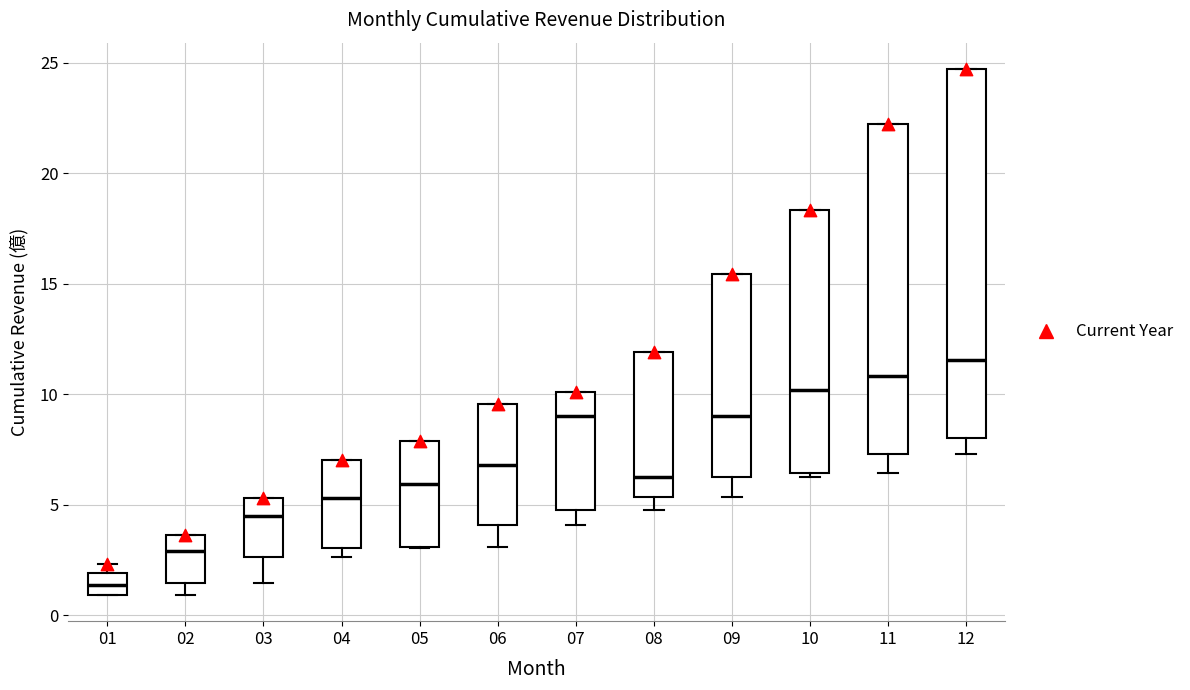

Reading left to right, read every box against the y-axis: the position of its median line, the range the box covers, and the ends of its whiskers. The values are not printed on the chart, so give them approximately, as read against the axis.

01: median 1.5, box 1.0 to 2.0, whiskers 1.0 to 2.5
02: median 3.0, box 1.5 to 3.5, whiskers 1.0 to 3.5
03: median 4.5, box 2.5 to 5.5, whiskers 1.5 to 5.5
04: median 5.5, box 3.0 to 7.0, whiskers 2.5 to 7.0
05: median 6.0, box 3.0 to 8.0, whiskers 3.0 to 8.0
06: median 7.0, box 4.0 to 9.5, whiskers 3.0 to 9.5
07: median 9.0, box 5.0 to 10.0, whiskers 4.0 to 10.0
08: median 6.5, box 5.5 to 12.0, whiskers 5.0 to 12.0
09: median 9.0, box 6.5 to 15.5, whiskers 5.5 to 15.5
10: median 10.0, box 6.5 to 18.5, whiskers 6.5 (just below the box's lower edge) to 18.5
11: median 11.0, box 7.5 to 22.0, whiskers 6.5 to 22.0
12: median 11.5, box 8.0 to 24.5, whiskers 7.5 to 24.5